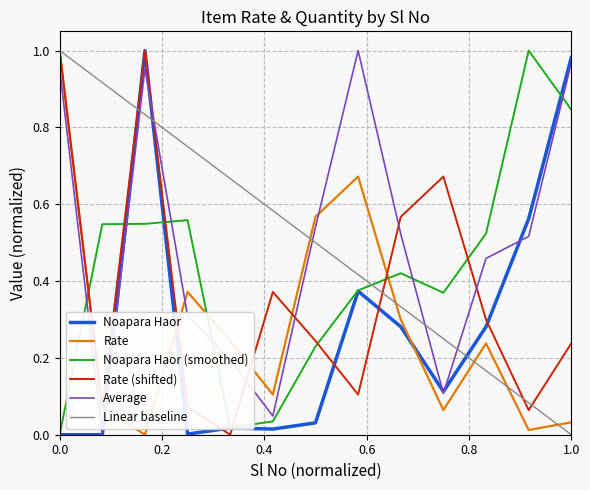

How many categories are shown in the chart?

13